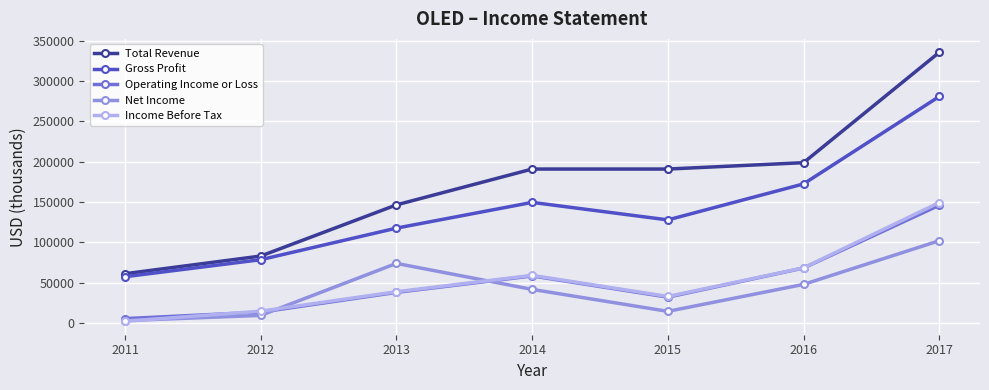

Reading left to right, what are all the values shown in this chart?

Total Revenue: 61300	83200	146600	191000	191000	198900	335600
Gross Profit: 57600	78700	117800	149700	128000	172600	280900
Operating Income or Loss: 5700	13700	38200	58600	32300	68400	146200
Net Income: 3200	9700	74100	41900	14700	48100	102200
Income Before Tax: 2400	14900	39000	59300	33100	68600	149500